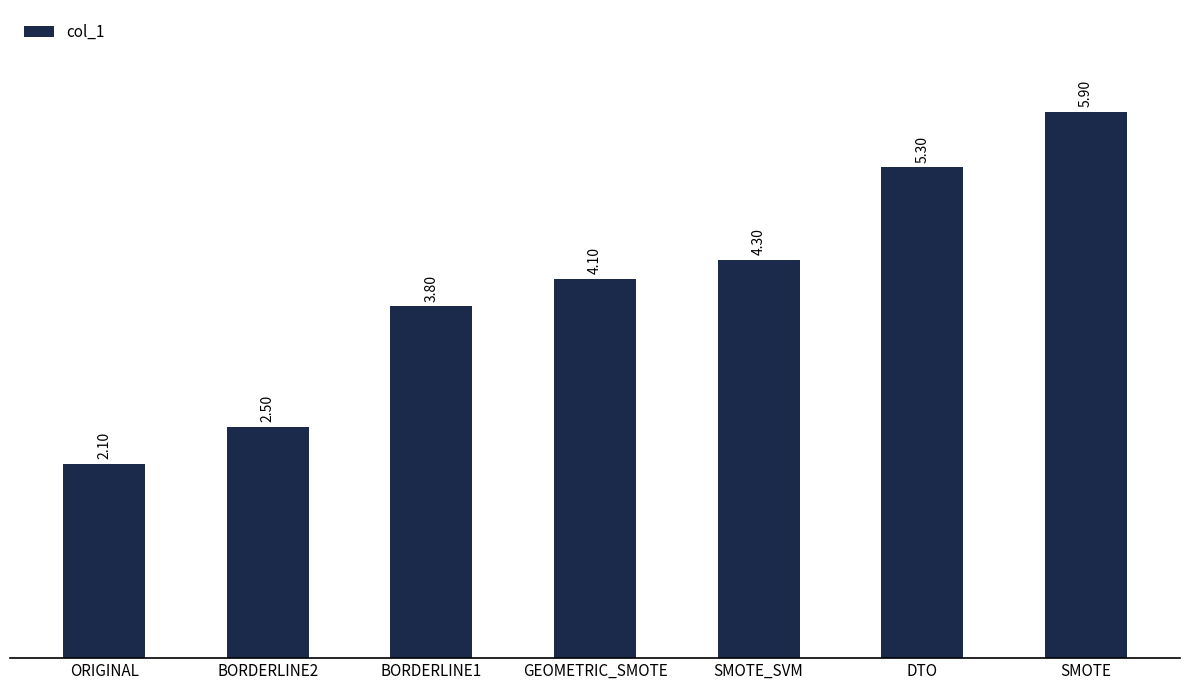

Rank the categories by value from highest to lowest.

SMOTE, DTO, SMOTE_SVM, GEOMETRIC_SMOTE, BORDERLINE1, BORDERLINE2, ORIGINAL